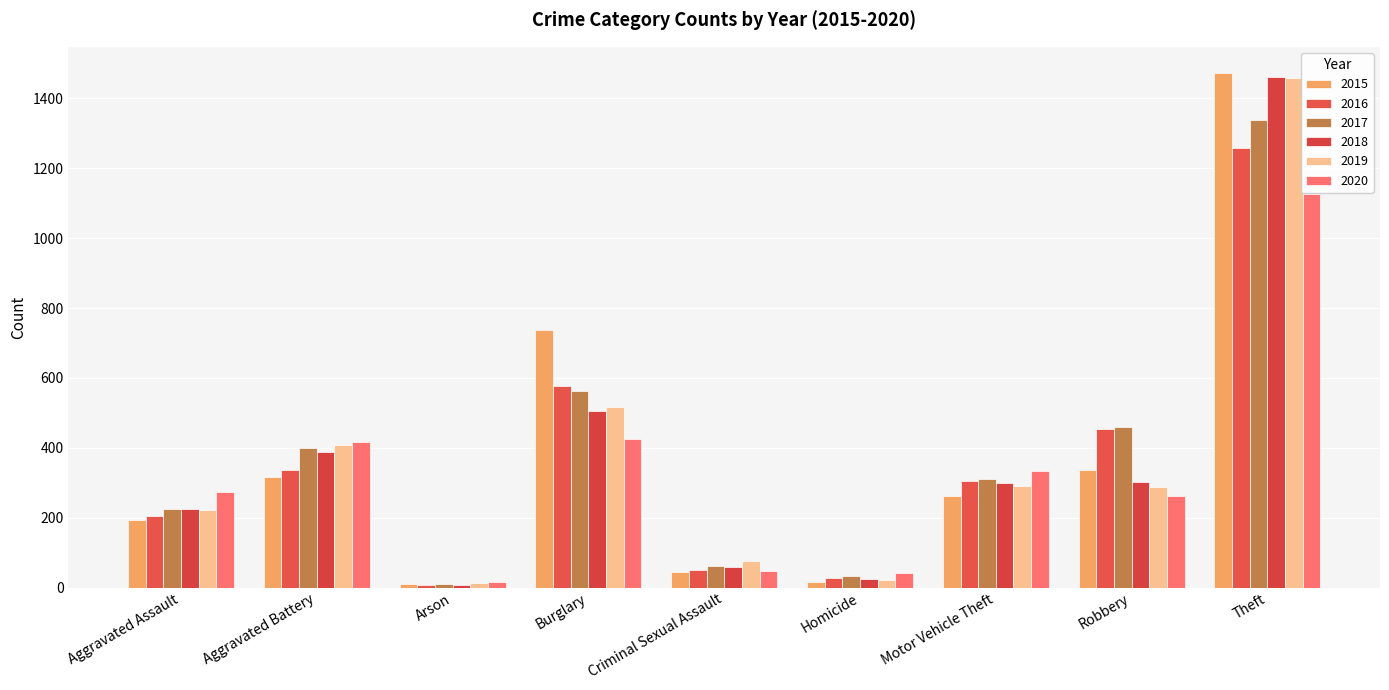

How many bars are there in each group?

6